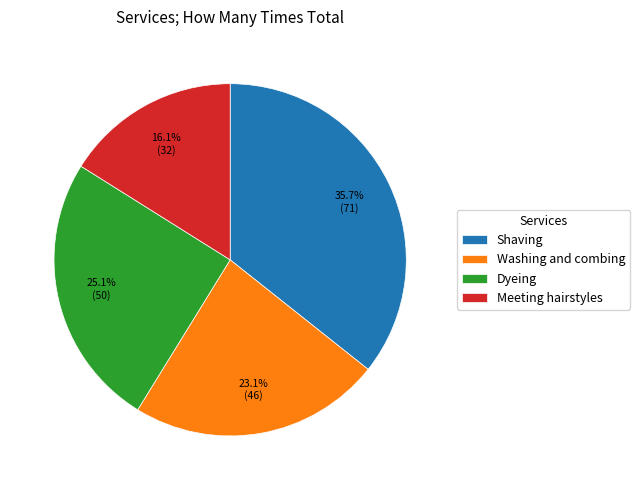

True or false: Dyeing accounts for 38% of the total.

False